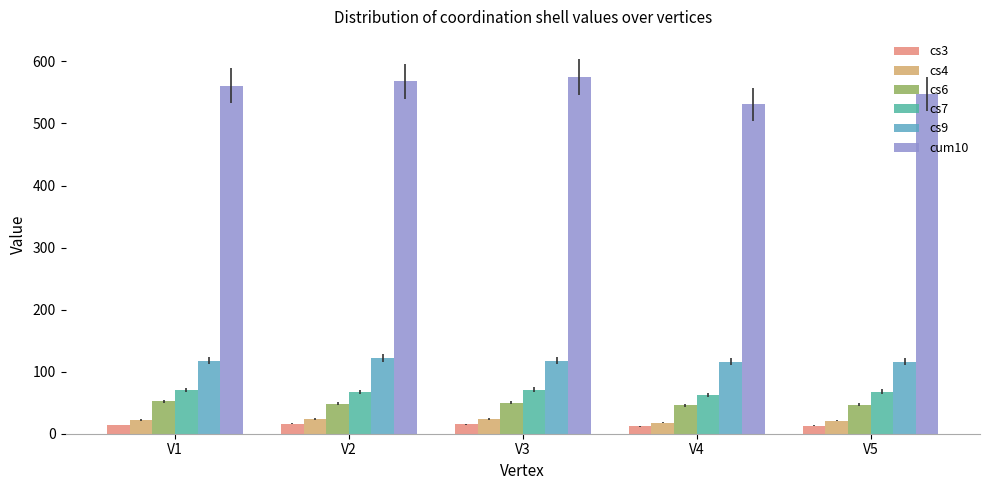

Is the value of cs6 at V2 greater than the value of cs3 at V5?

Yes